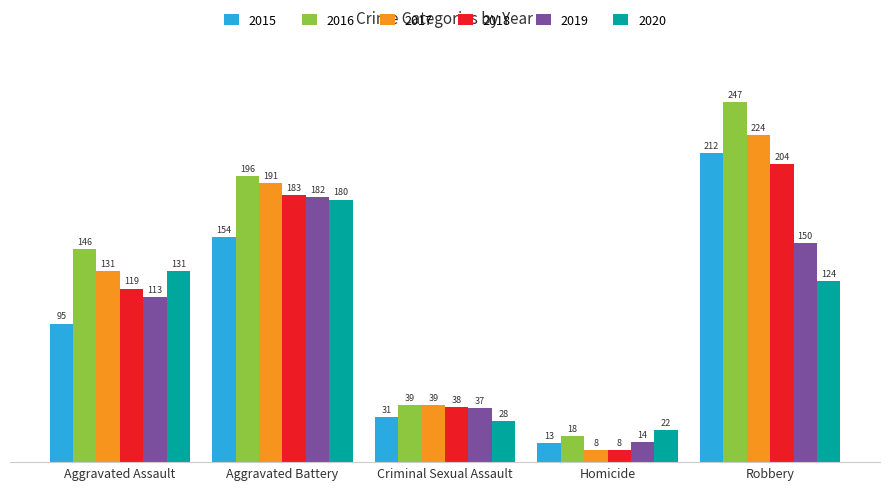

At which label is 2018 closest to 106?

Aggravated Assault